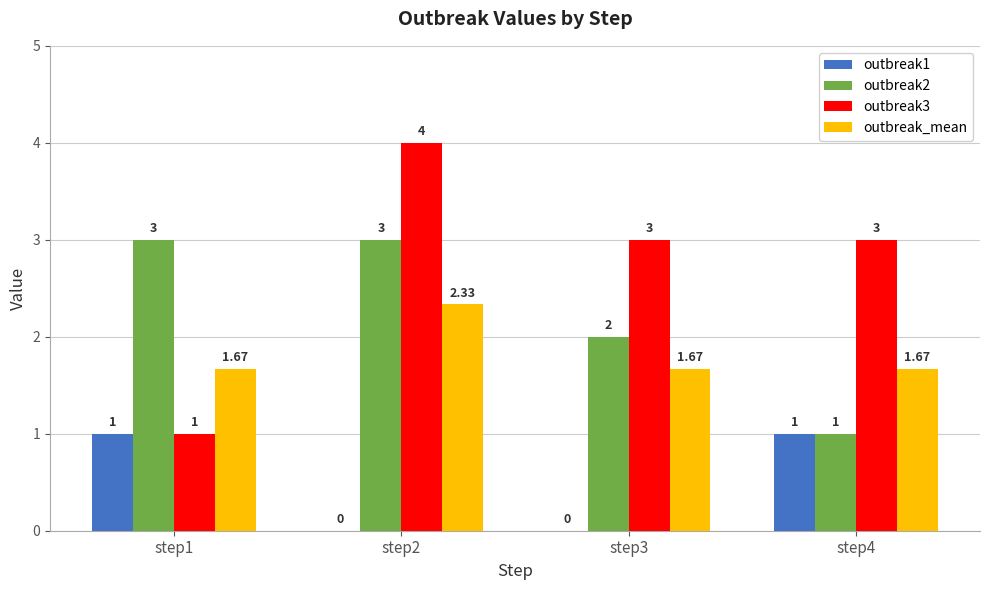

What is the total value across all series at step3?

6.7